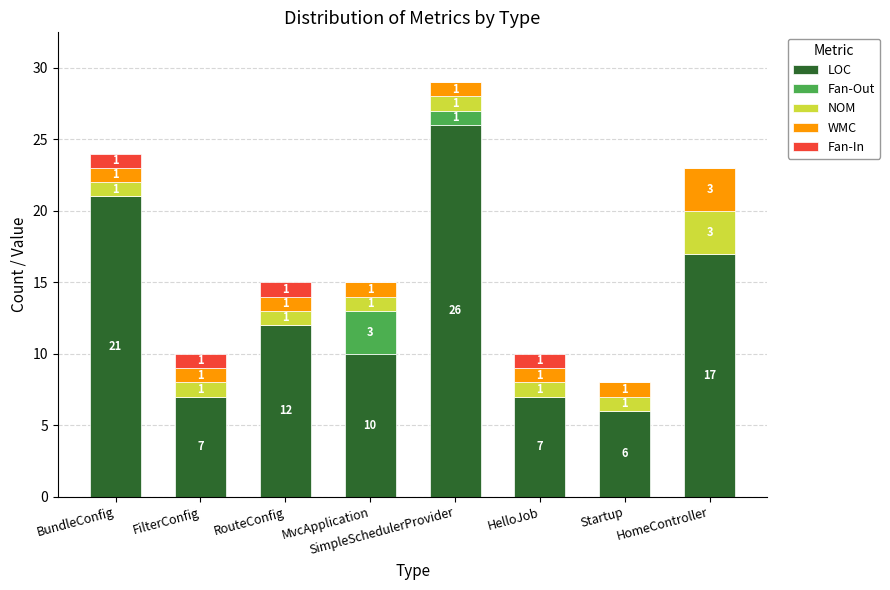

The LOC series shows 7 at HelloJob. True or false?

True